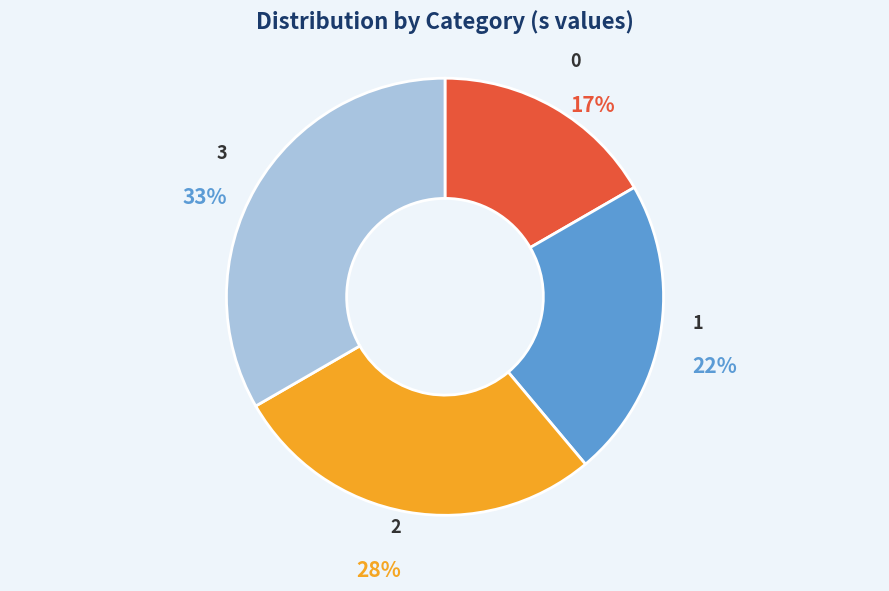

To the nearest percent, what is the average slice percentage?

25%